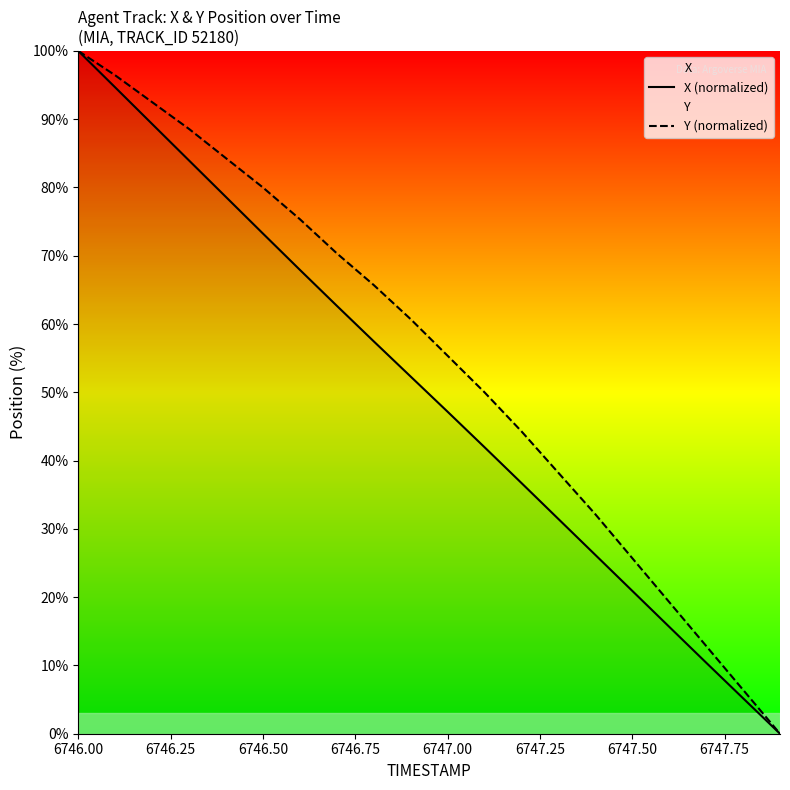

Reading right to left, transcribe all the data shown in this chart.

X (normalized): 0.0	5.2	10.4	15.7	20.9	26.2	31.4	36.7	42.0	47.2	52.3	57.5	62.7	67.9	73.3	78.6	83.9	89.3	94.7	100.0
Y (normalized): 0.0	6.4	12.9	19.3	25.7	32.1	38.2	44.3	50.0	55.4	60.7	65.7	70.4	75.4	80.0	84.3	88.6	92.5	96.4	100.0